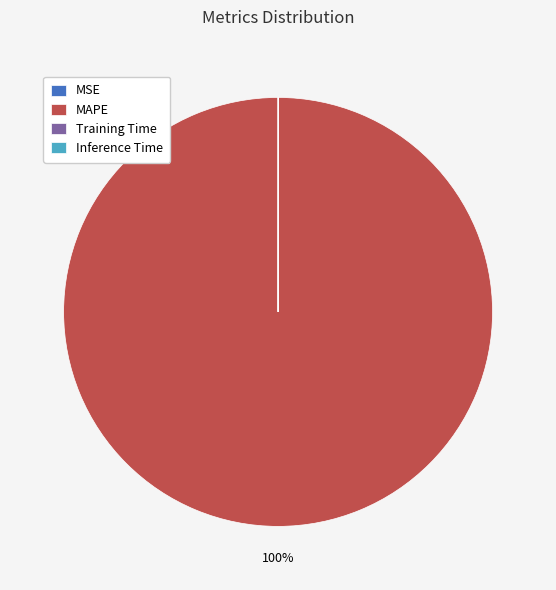

To the nearest percent, what is the average slice percentage?

25%